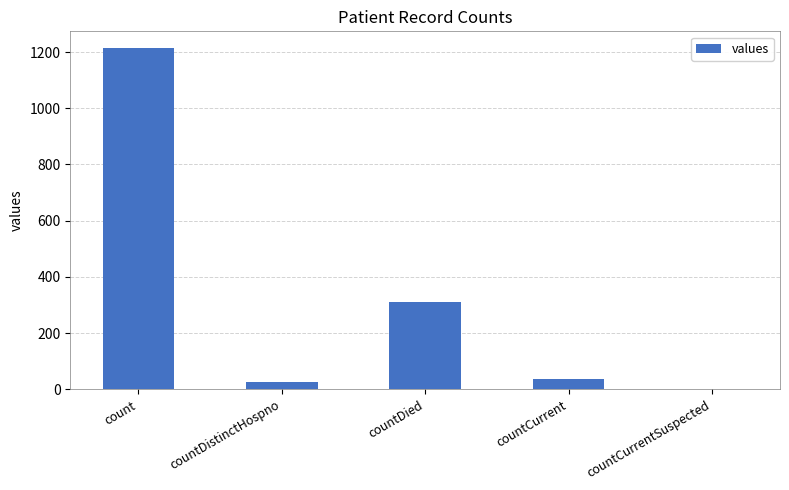

The value at countCurrentSuspected is -483. True or false?

False